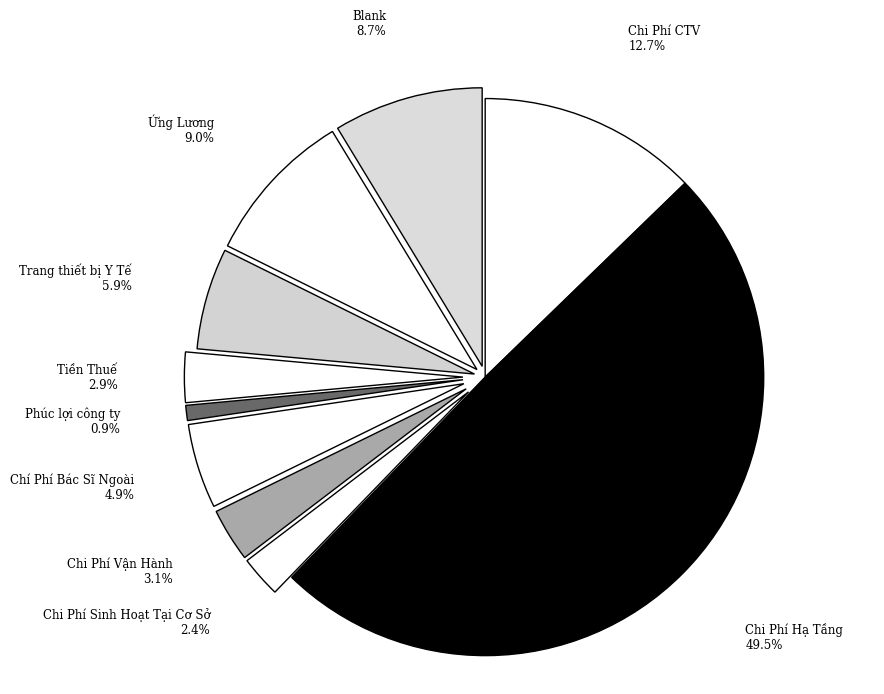

Count the number of slices in the pie.

10